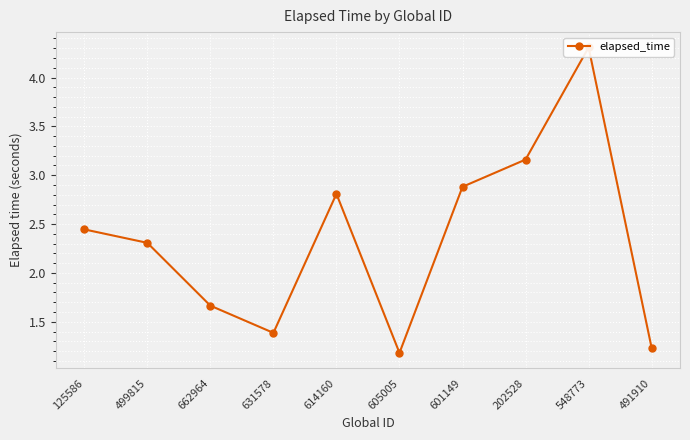

Reading left to right, extract all data points from this chart.

125586=2.4	499815=2.3	662964=1.7	631578=1.4	614160=2.8	605005=1.2	601149=2.9	202528=3.2	548773=4.3	491910=1.2